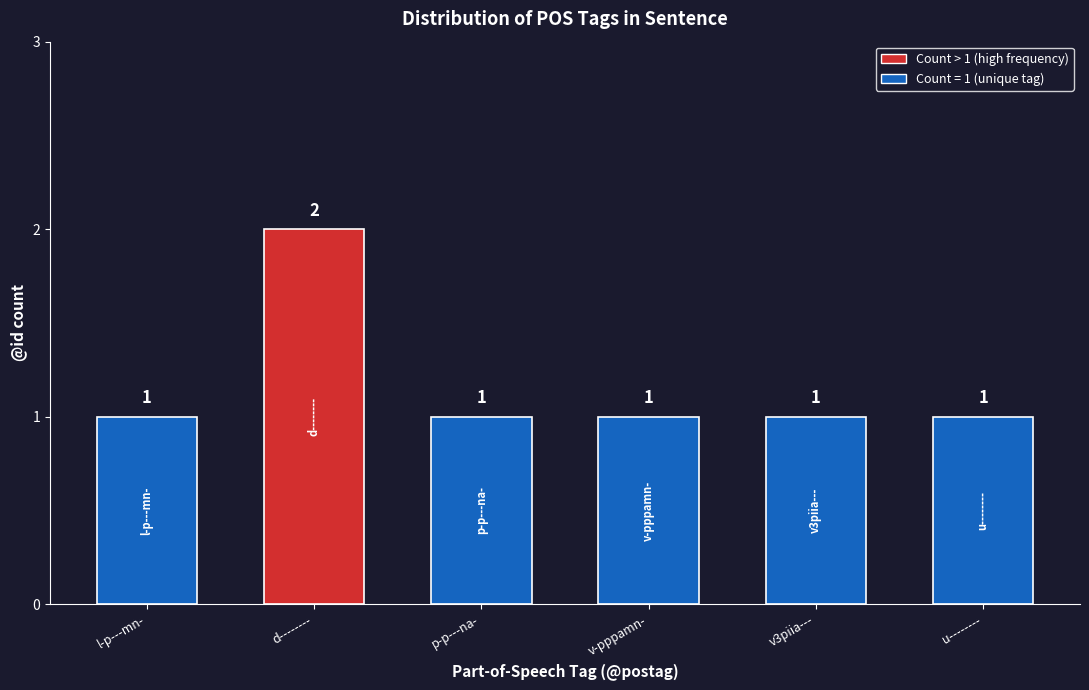

Does the chart contain any negative values?

No